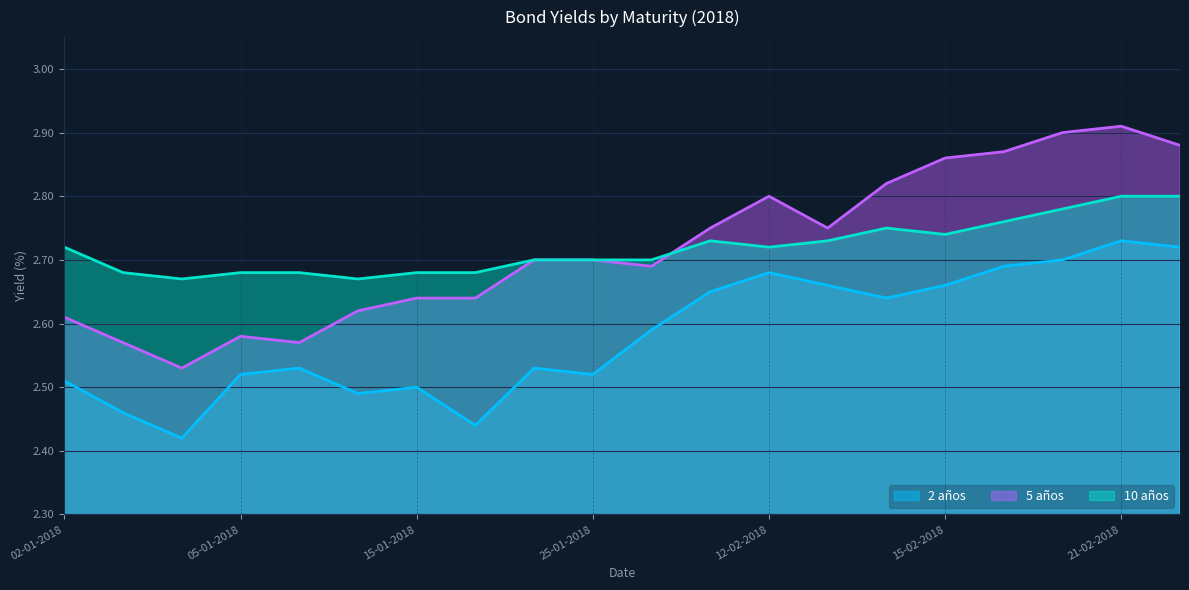

Rank the categories by 10 años value from highest to lowest.

21-02-2018, 22-02-2018, 20-02-2018, 16-02-2018, 14-02-2018, 15-02-2018, 06-02-2018, 13-02-2018, 02-01-2018, 12-02-2018, 24-01-2018, 25-01-2018, 01-02-2018, 03-01-2018, 05-01-2018, 10-01-2018, 15-01-2018, 18-01-2018, 04-01-2018, 11-01-2018